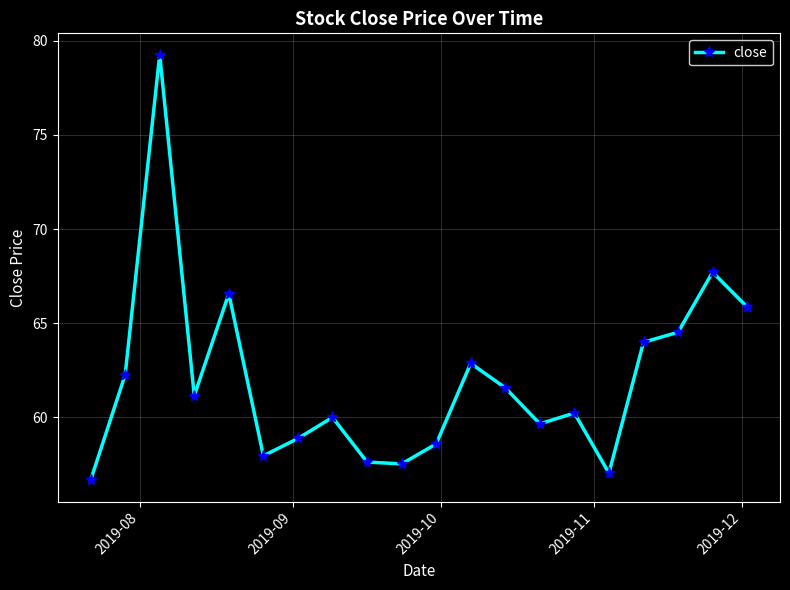

What is the greatest value displayed?

79.3